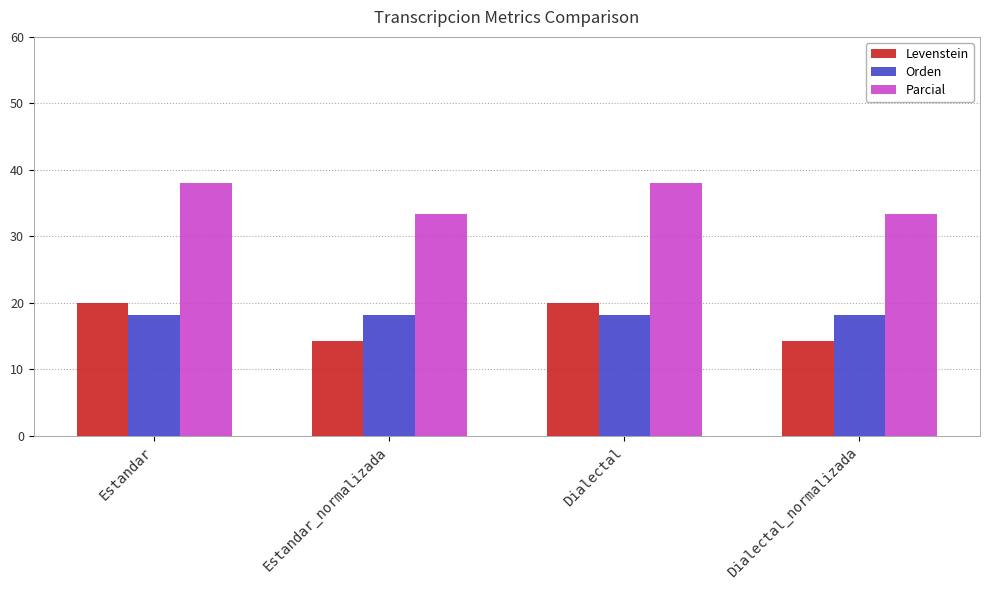

How many bars are there in total?

12